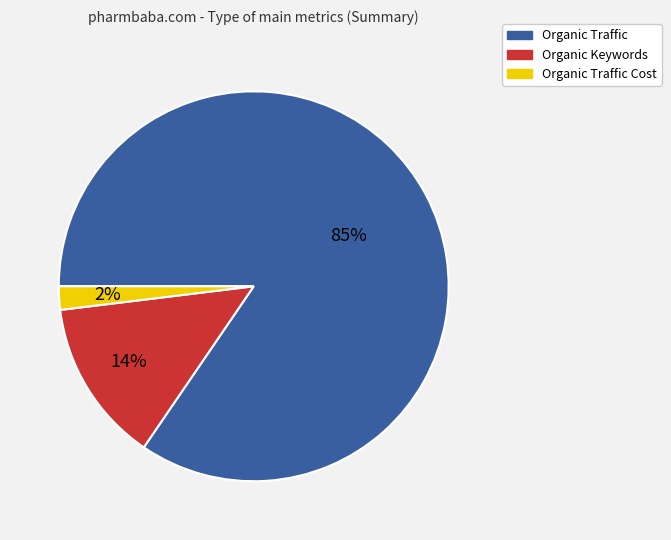

Between Organic Traffic and Organic Traffic Cost, which is larger?

Organic Traffic